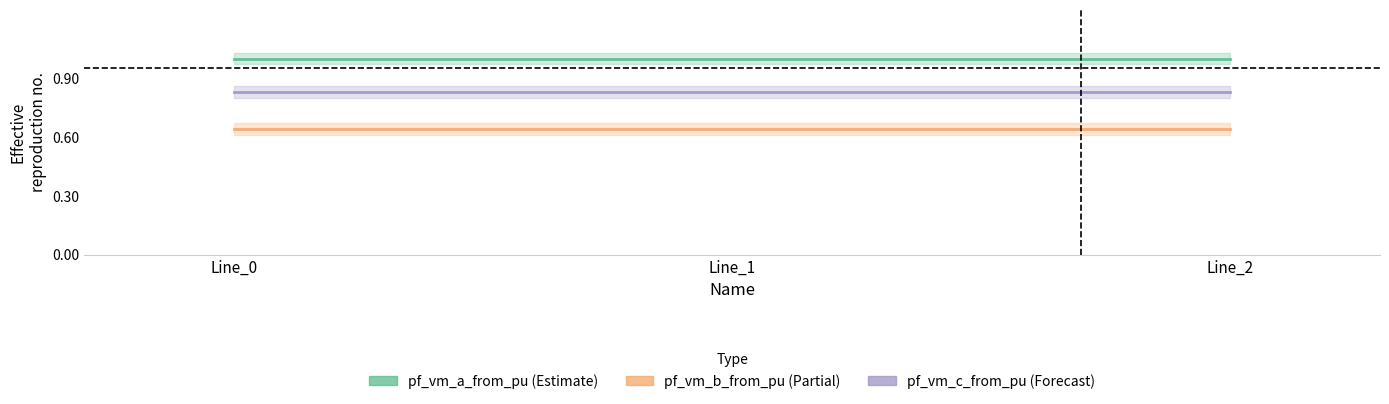

At how many categories does at least one series exceed 0?

3